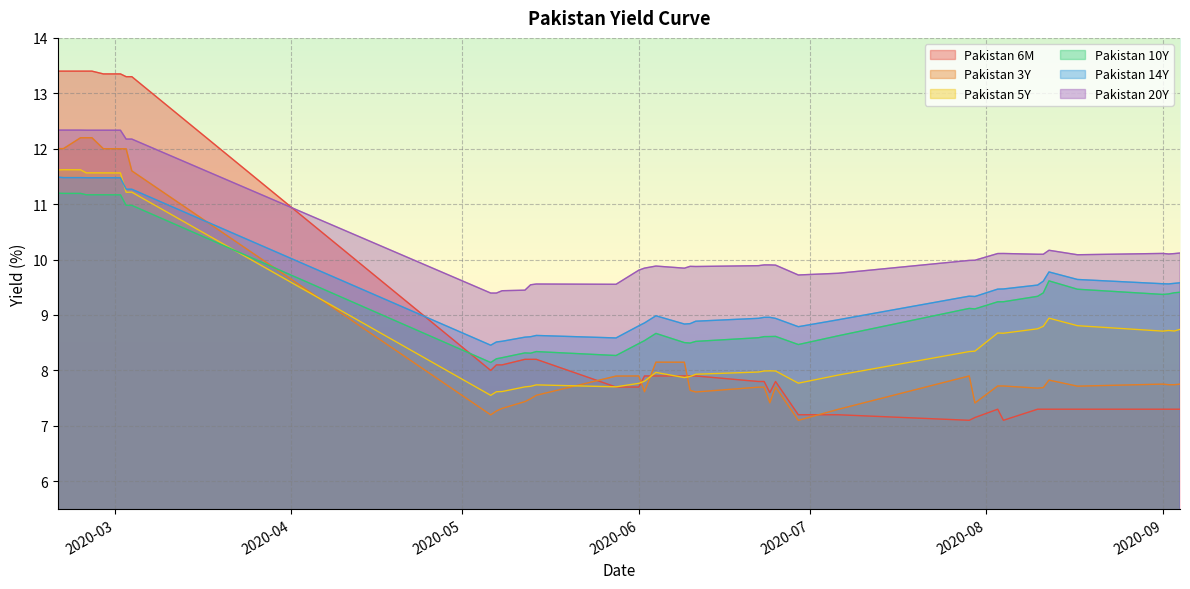

Reading left to right, list all the values displayed in this chart.

Pakistan 6M: 13.4	13.4	13.4	13.4	13.4	13.3	13.3	13.3	13.3	8.0	8.1	8.1	8.2	8.2	8.2	7.7	7.7	7.9	7.9	7.9	7.9	7.9	7.8	7.8	7.6	7.8	7.2	7.2	7.1	7.2	7.3	7.1	7.3	7.3	7.3	7.3	7.3	7.3	7.3	7.3
Pakistan 3Y: 12.0	12.0	12.2	12.2	12.2	12.0	12.0	12.0	11.6	7.2	7.3	7.3	7.4	7.5	7.6	7.9	7.9	7.6	8.1	8.1	7.6	7.6	7.7	7.7	7.4	7.7	7.1	7.3	7.9	7.4	7.7	7.7	7.7	7.7	7.8	7.7	7.8	7.7	7.7	7.8
Pakistan 5Y: 11.6	11.6	11.6	11.6	11.6	11.6	11.6	11.2	11.2	7.5	7.6	7.6	7.7	7.7	7.7	7.7	7.8	7.8	8.0	7.9	7.9	7.9	8.0	8.0	8.0	8.0	7.8	7.9	8.3	8.3	8.7	8.7	8.8	8.8	8.9	8.8	8.7	8.7	8.7	8.7
Pakistan 10Y: 11.2	11.2	11.2	11.2	11.2	11.2	11.2	11.0	11.0	8.1	8.2	8.2	8.3	8.3	8.3	8.3	8.5	8.5	8.7	8.5	8.5	8.5	8.6	8.6	8.6	8.6	8.5	8.6	9.1	9.1	9.2	9.2	9.3	9.4	9.6	9.5	9.4	9.4	9.4	9.4
Pakistan 14Y: 11.5	11.5	11.5	11.5	11.5	11.5	11.5	11.3	11.3	8.5	8.5	8.5	8.6	8.6	8.6	8.6	8.8	8.9	9.0	8.8	8.8	8.9	8.9	9.0	9.0	8.9	8.8	8.9	9.3	9.3	9.5	9.5	9.5	9.6	9.8	9.6	9.6	9.6	9.6	9.6
Pakistan 20Y: 12.3	12.3	12.3	12.3	12.3	12.3	12.3	12.2	12.2	9.4	9.4	9.4	9.4	9.5	9.6	9.6	9.8	9.8	9.9	9.8	9.9	9.9	9.9	9.9	9.9	9.9	9.7	9.8	10.0	10.0	10.1	10.1	10.1	10.1	10.2	10.1	10.1	10.1	10.1	10.1